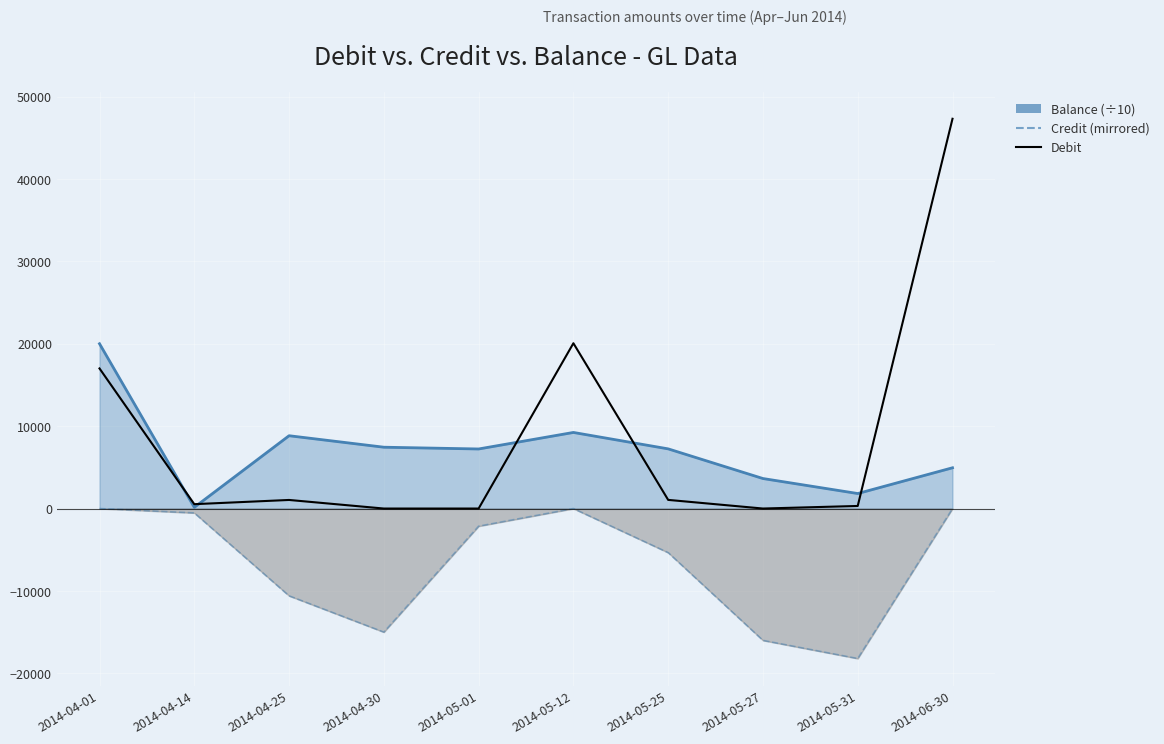

True or false: Balance (÷10) has a value of 146.9 at 2014-04-14.

True